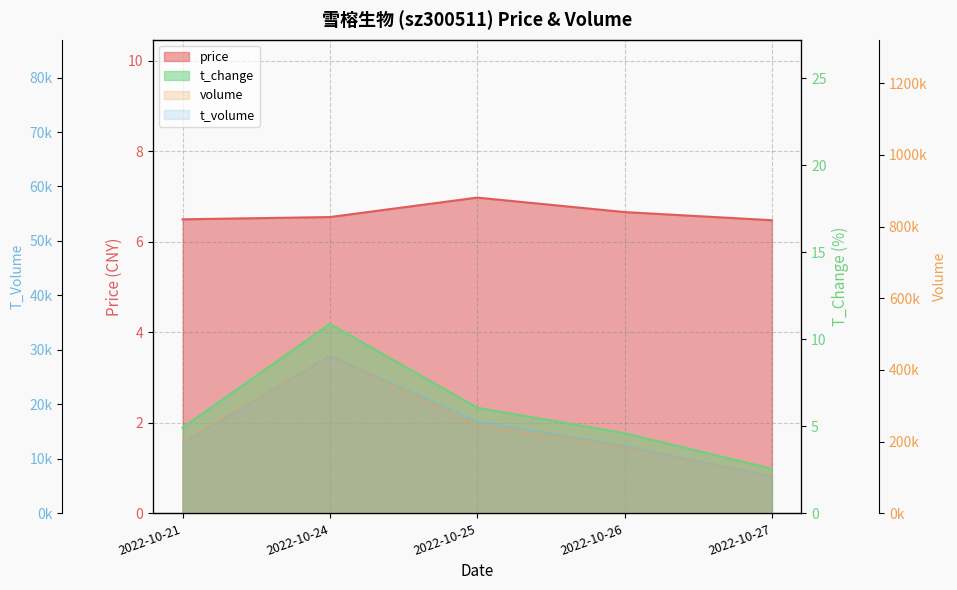

Where does the t_volume series first go above 12905?

2022-10-24